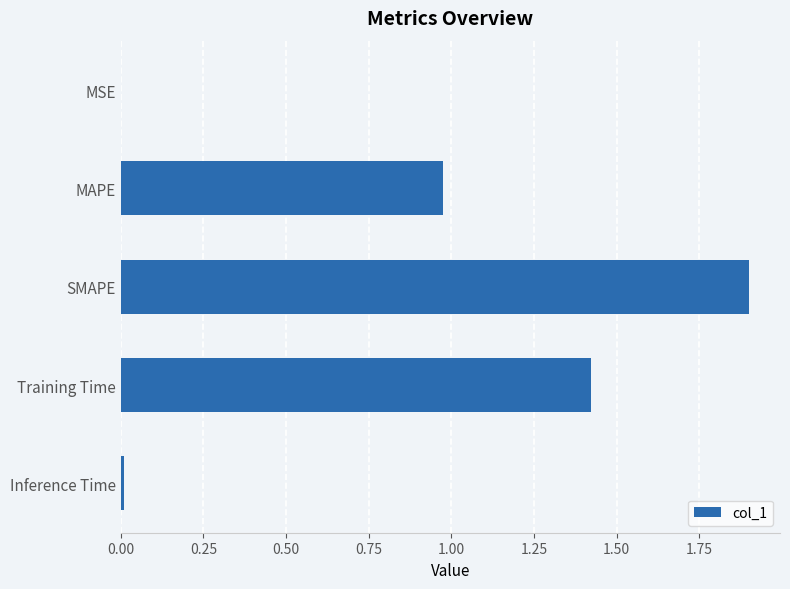

How many distinct data groups are displayed?

1